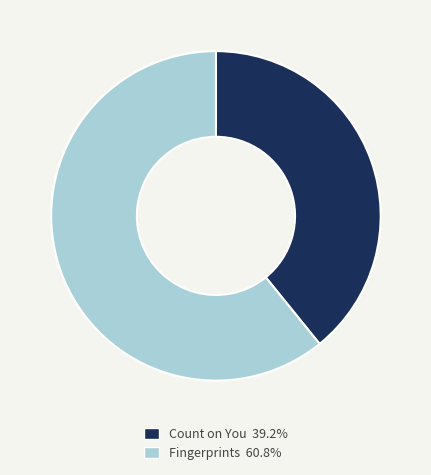

Approximately how many times larger is the value at Count on You 39.2% compared to Fingerprints 60.8%?

0.6